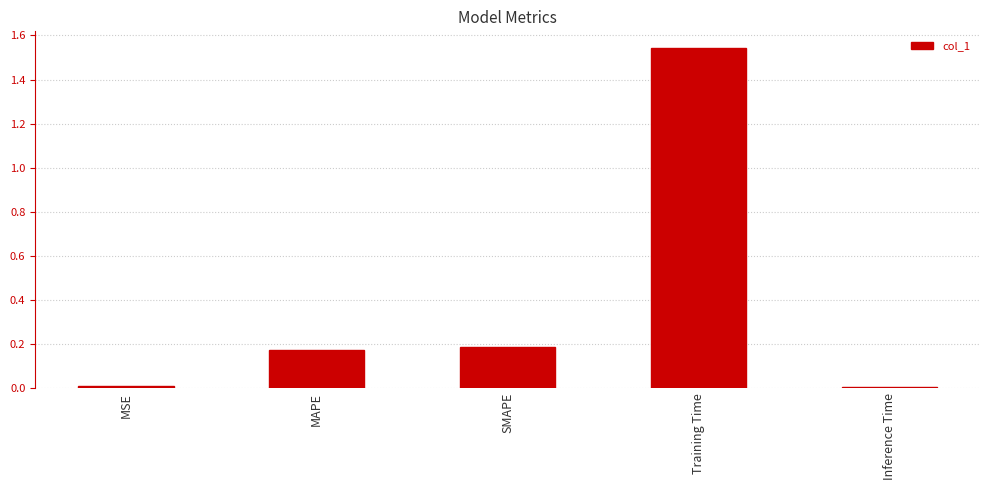

What is the label of the 1st bar from the right?

Inference Time